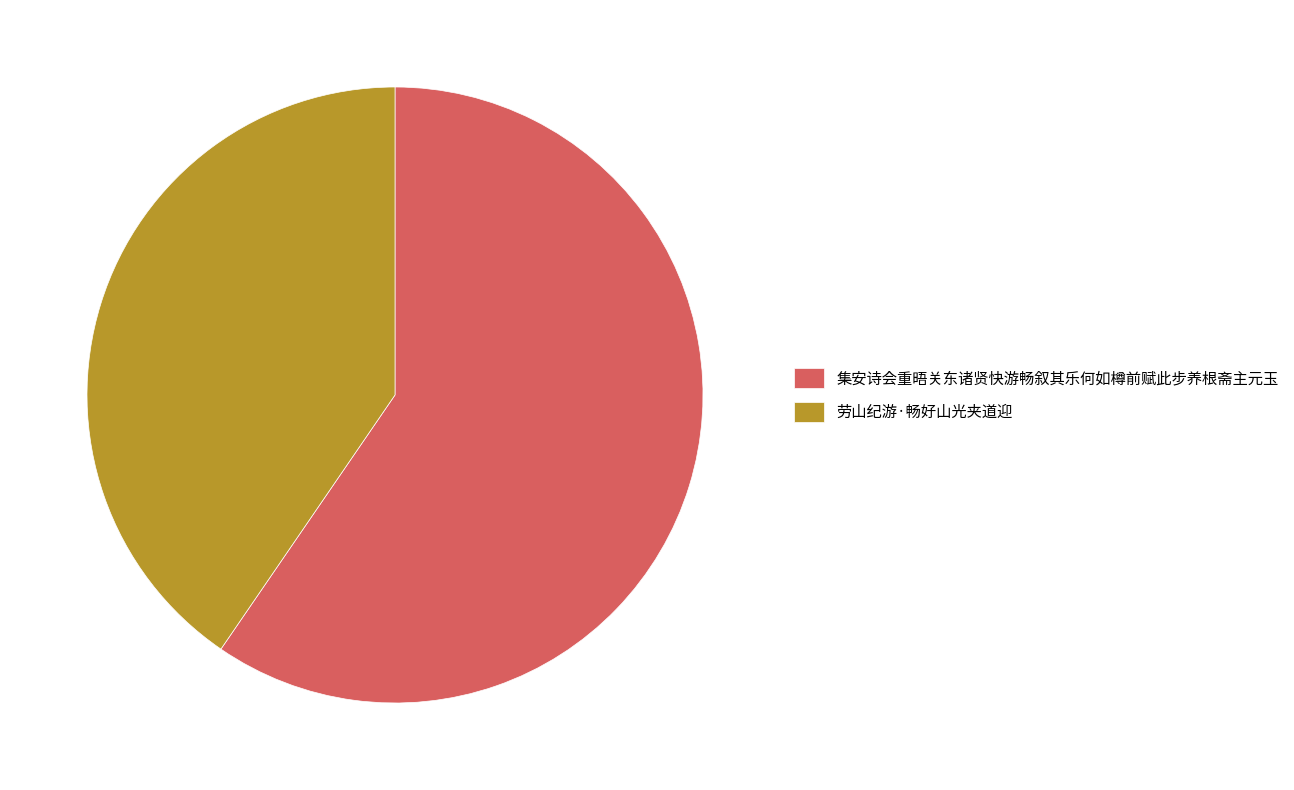

Do 劳山纪游·畅好山光夹道迎 and 集安诗会重晤关东诸贤快游畅叙其乐何如樽前赋此步养根斋主元玉 together represent more than half of the pie?

Yes